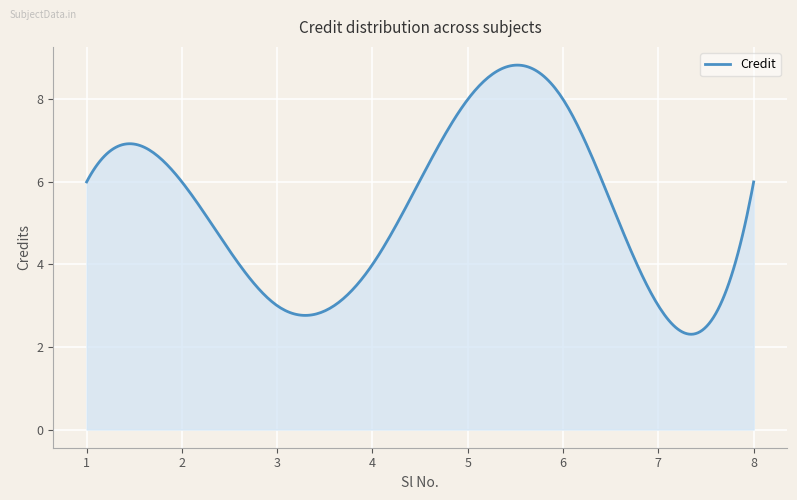

What is the maximum value shown in the chart?

8.8